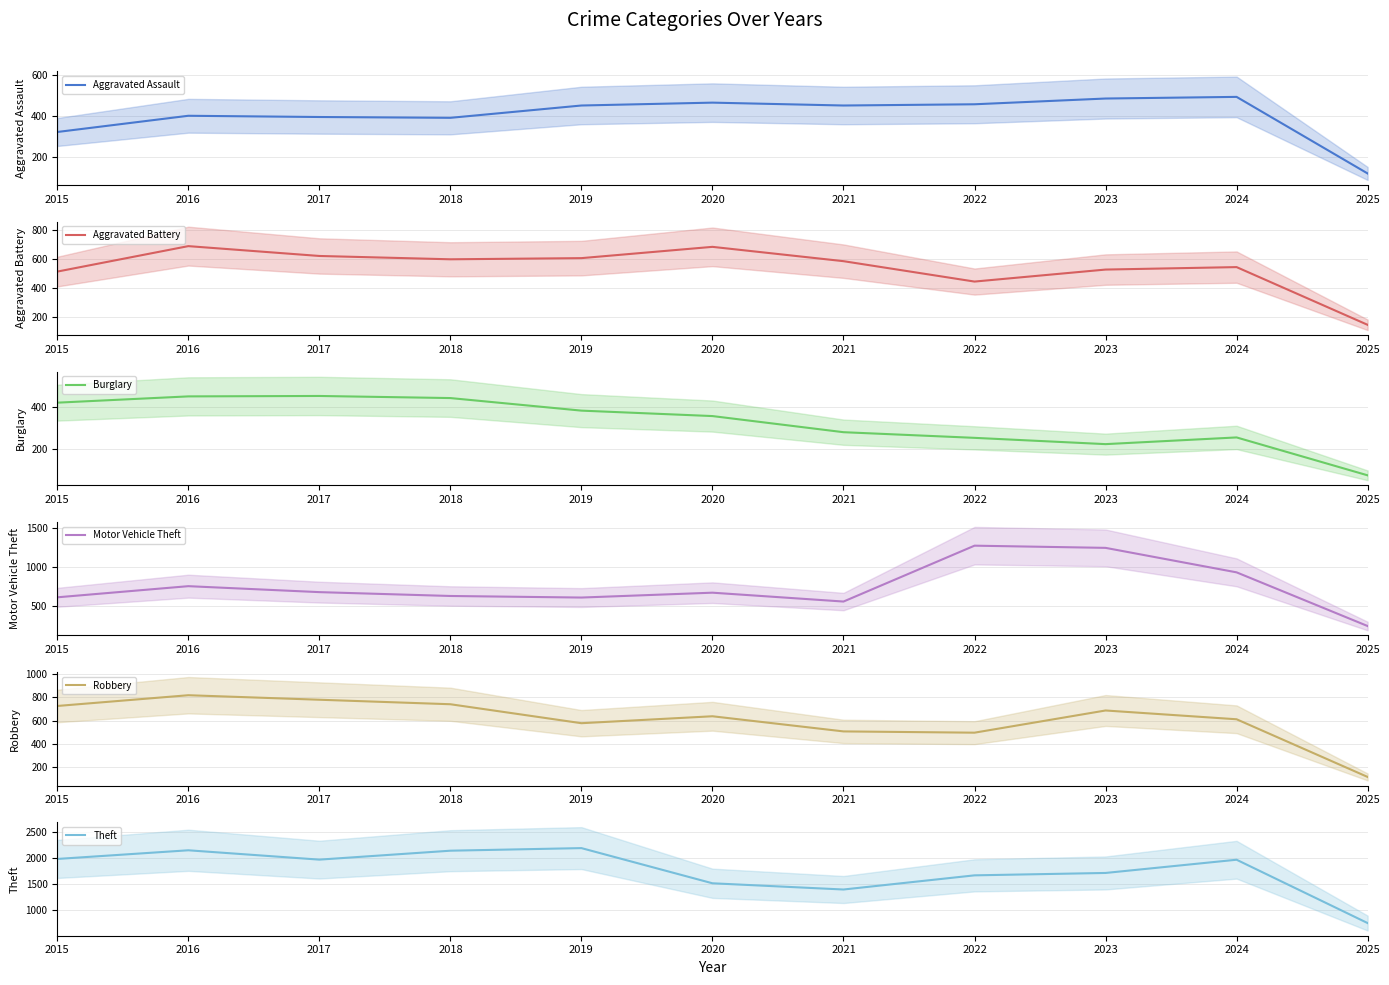

At how many categories does at least one series exceed 420?

11